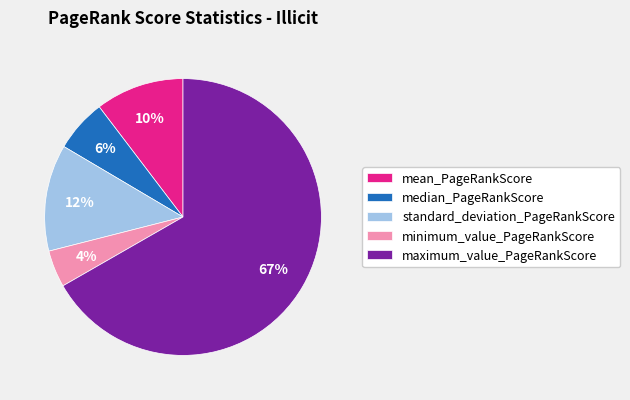

What is the smallest slice in the pie chart?

minimum_value_PageRankScore